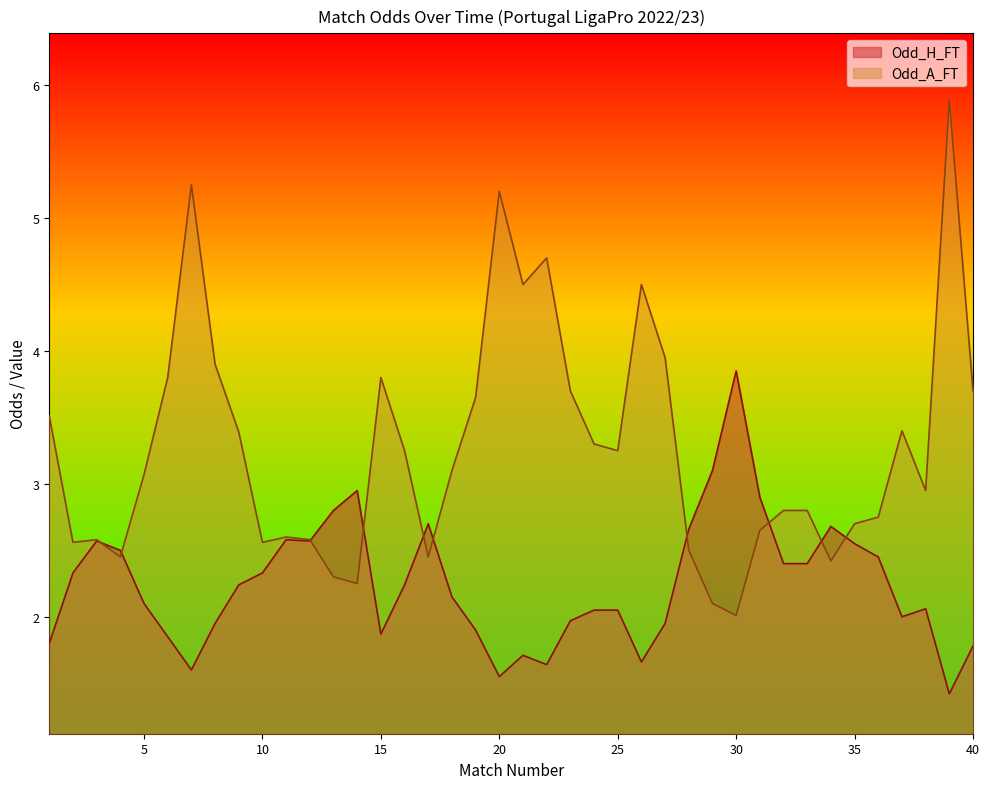

Rank the series by their average value, from highest to lowest.

Odd_A_FT, Odd_H_FT